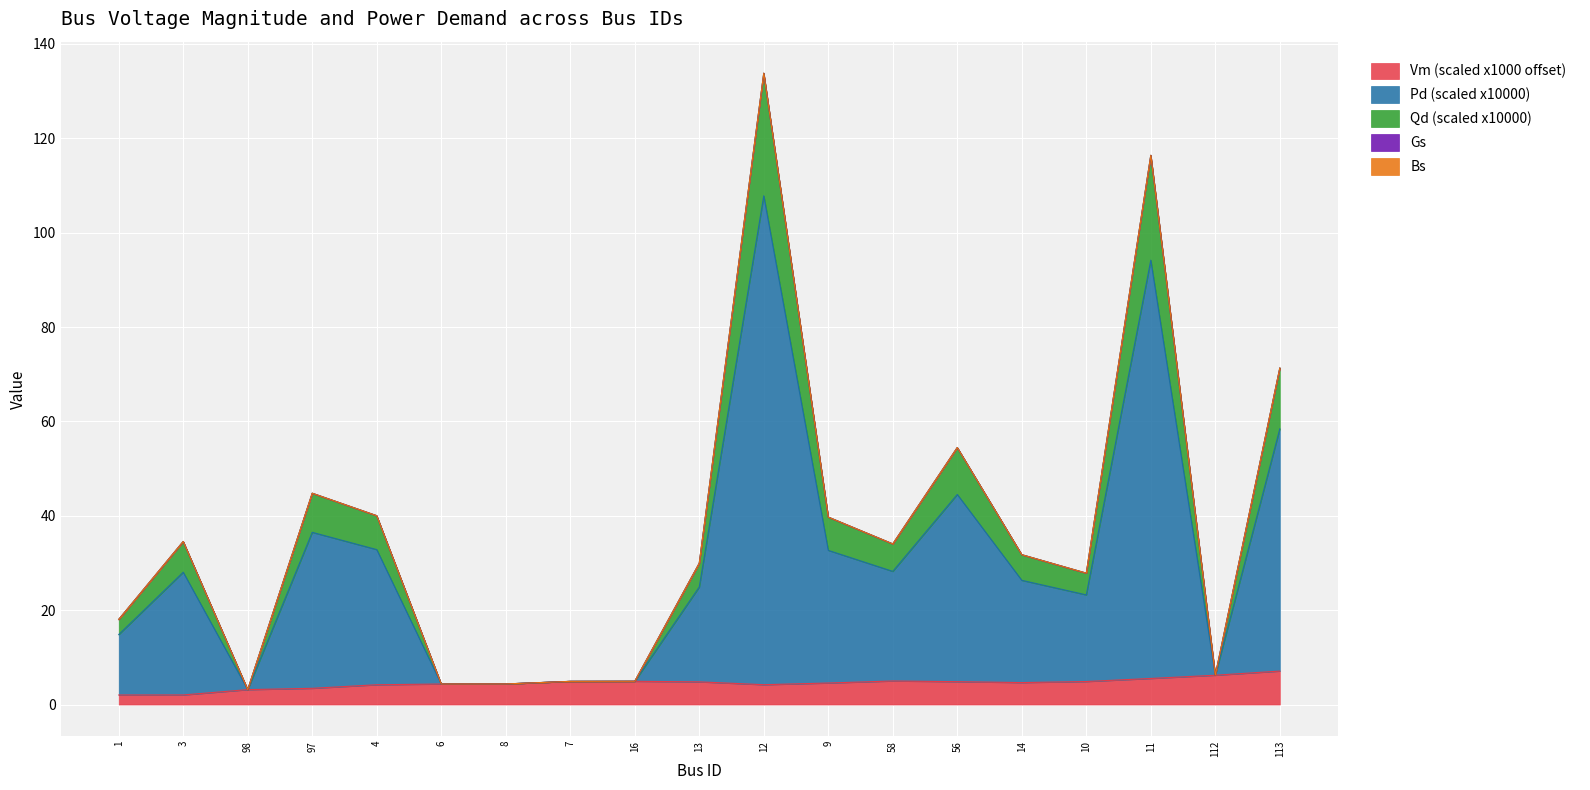

What is the value of the Vm point at the 12th from the left?

4.6